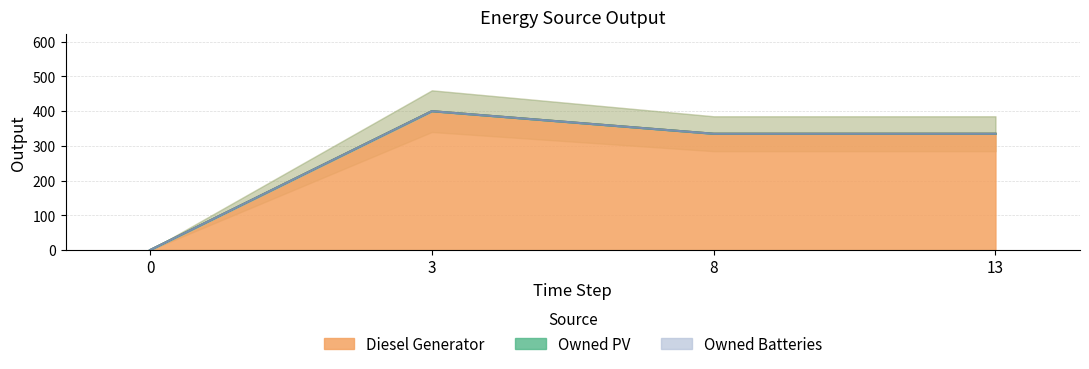

At how many categories does at least one series exceed 23?

3